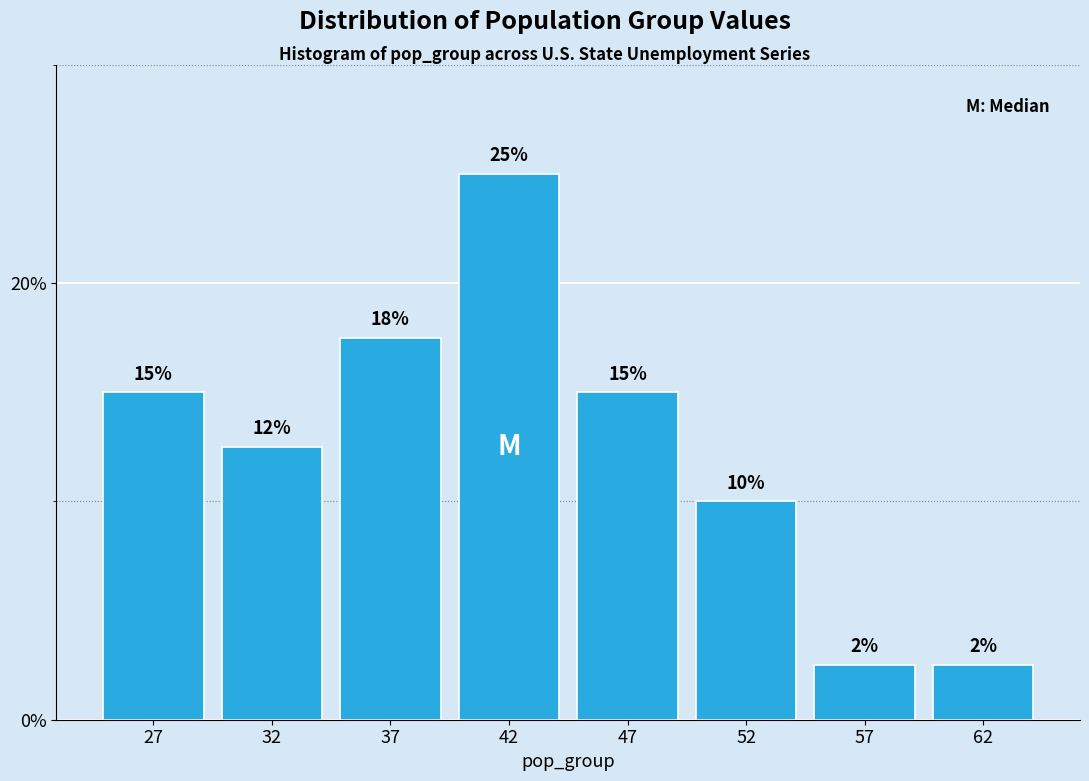

What is the greatest value displayed?

25.0